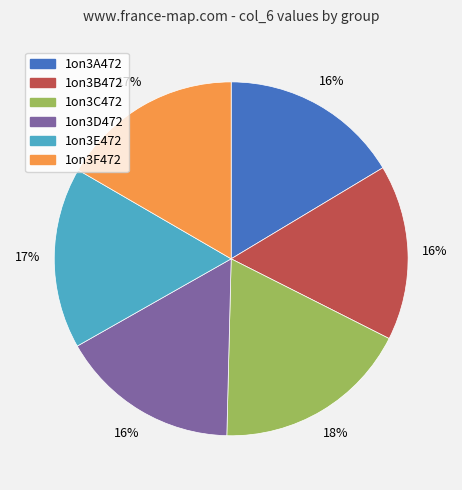

Is there a majority slice in this chart?

No